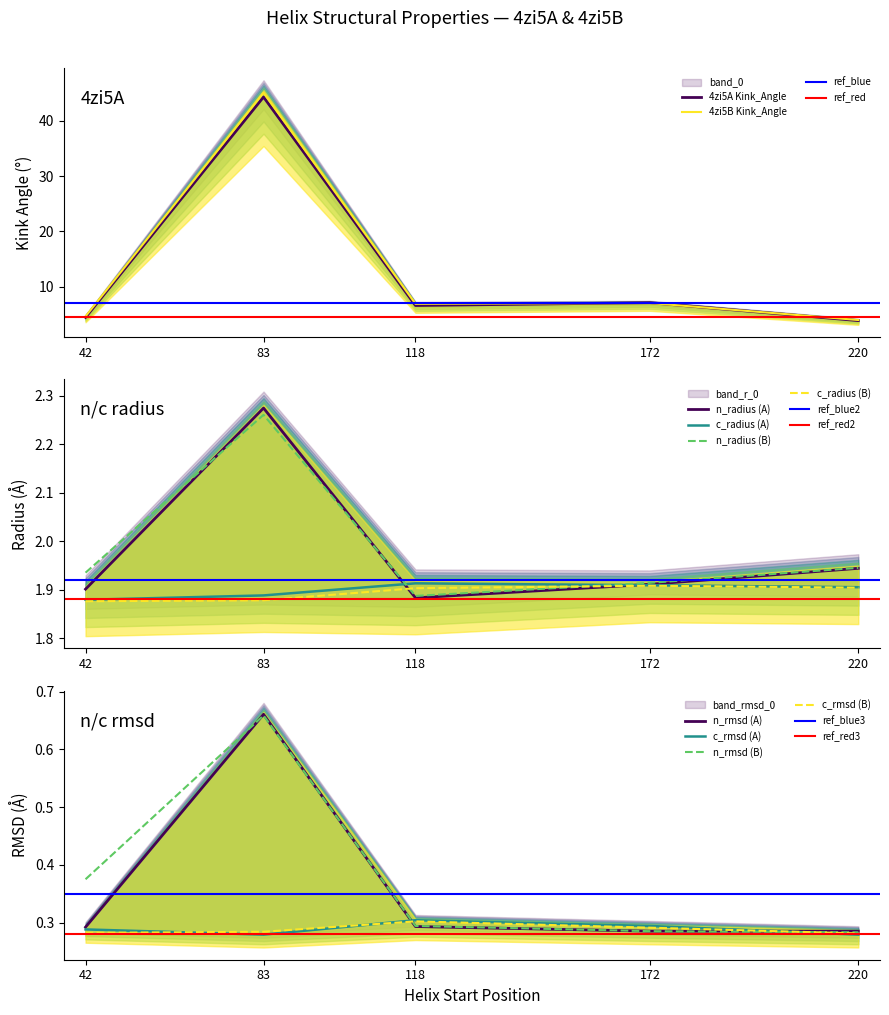

Between 83 and 172, which is larger?

83